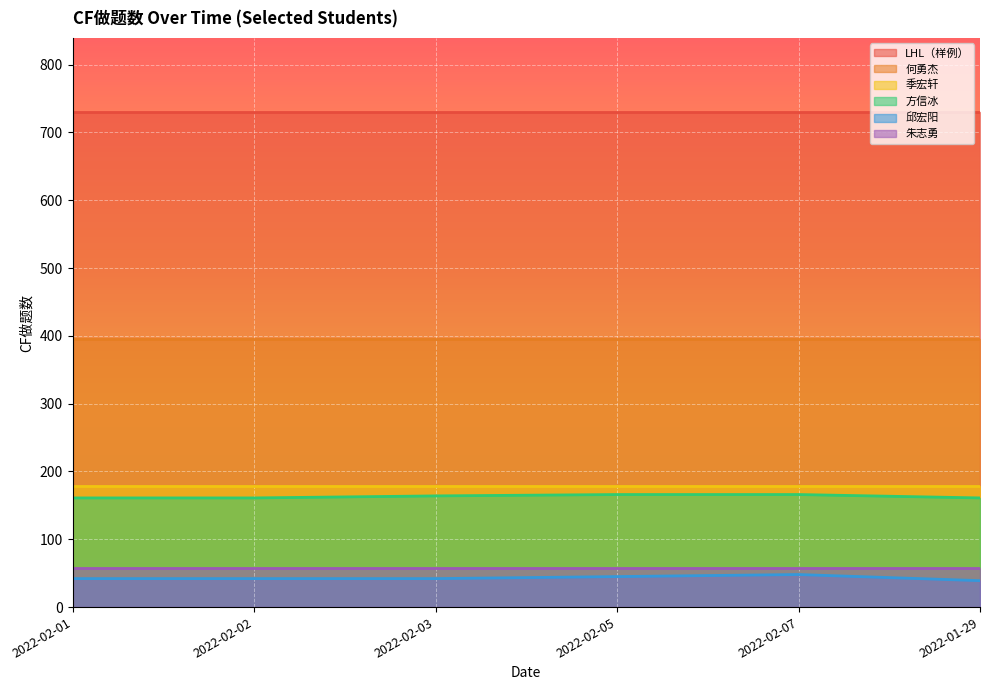

Between 2022-02-03 and 2022-02-05, which series saw the biggest shift?

邱宏阳